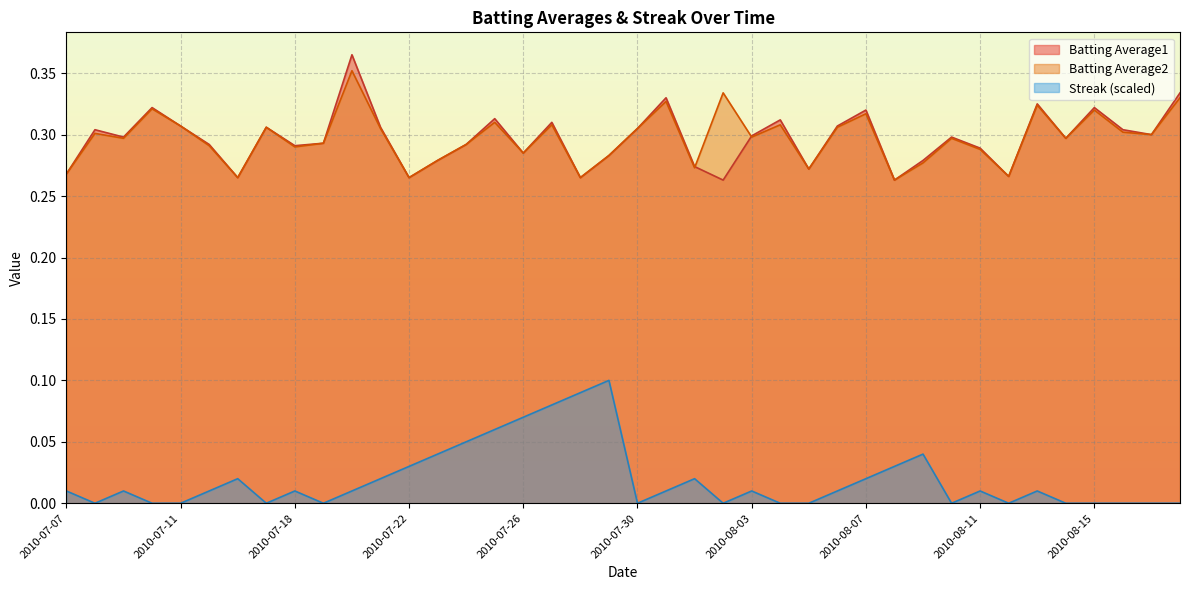

At which category is the sum across all series the highest?

2010-07-20